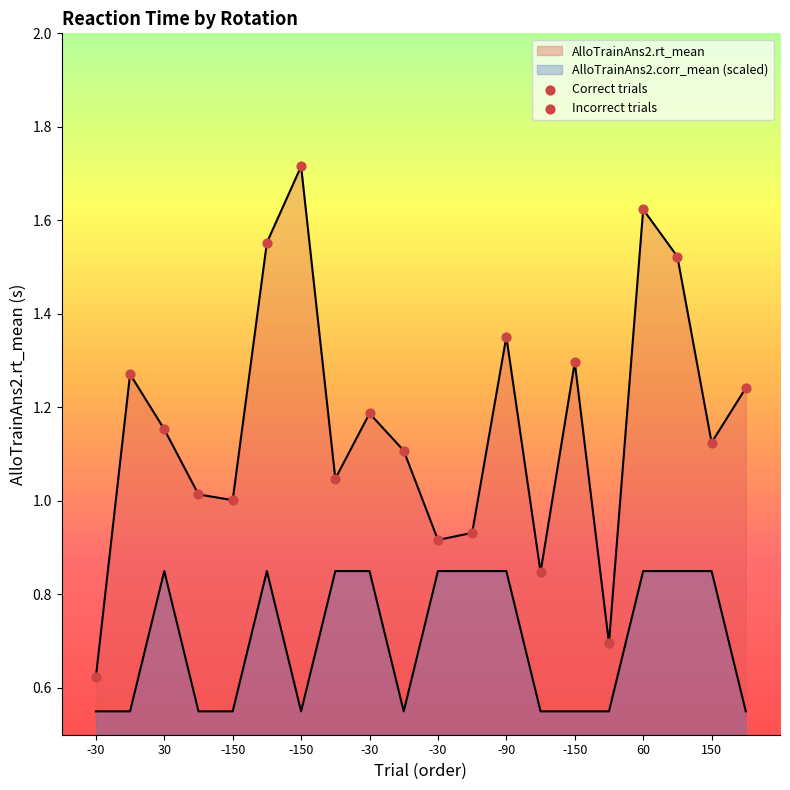

Which series reaches the maximum Y coordinate?

Incorrect trials